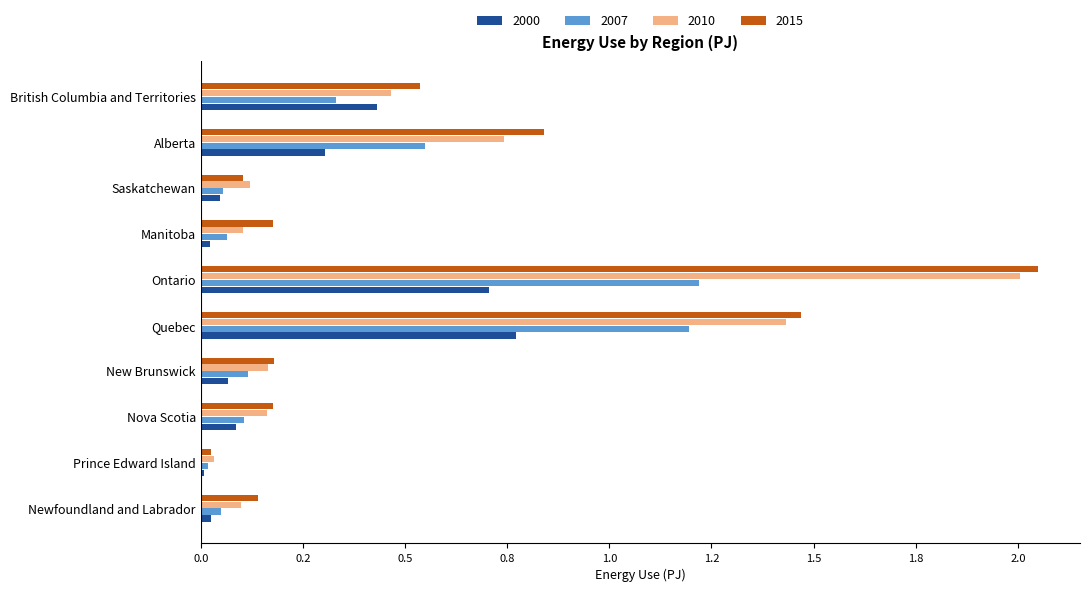

What are all the series names shown in the legend?

2000, 2007, 2010, 2015